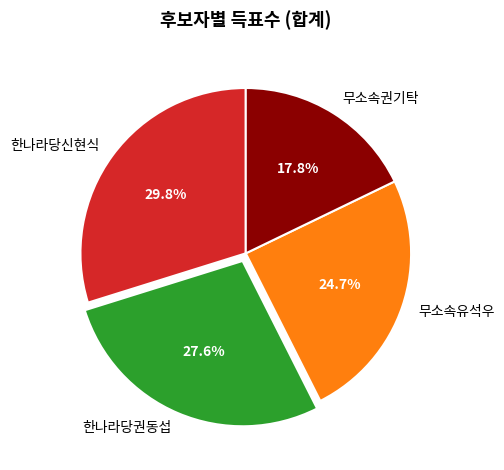

The 한나라당권동섭 slice represents 28% of the pie. True or false?

True